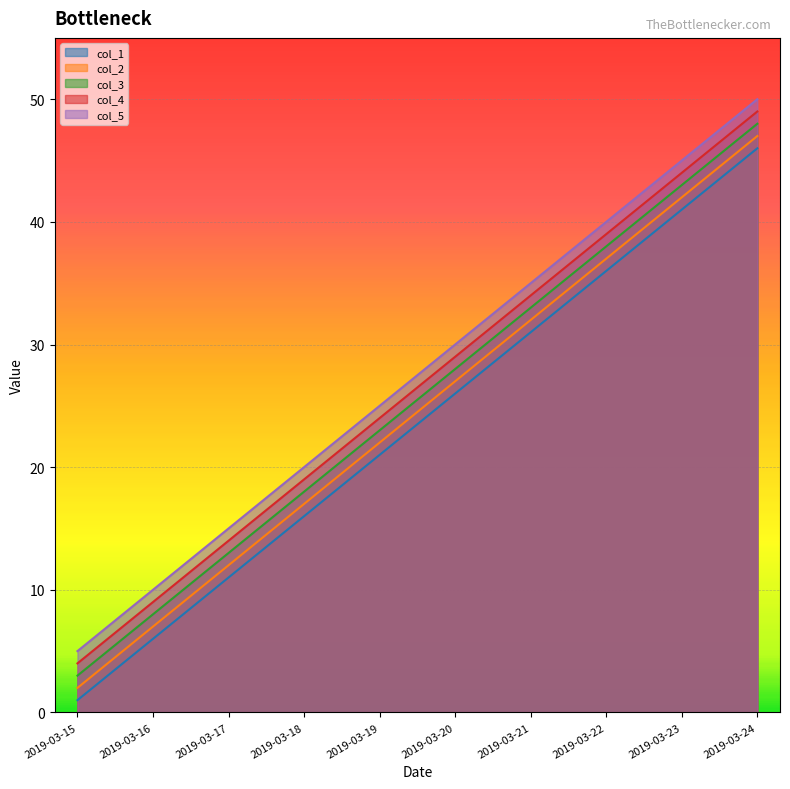

True or false: col_4 and col_2 intersect in this chart.

False